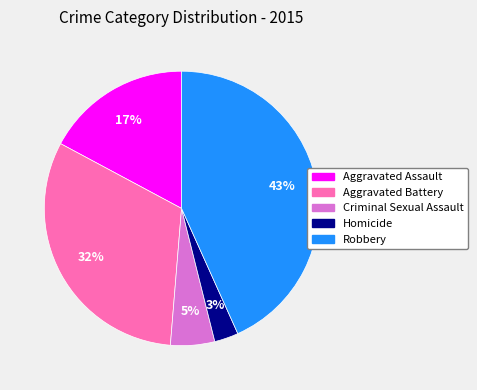

Between Robbery and Homicide, which is larger?

Robbery